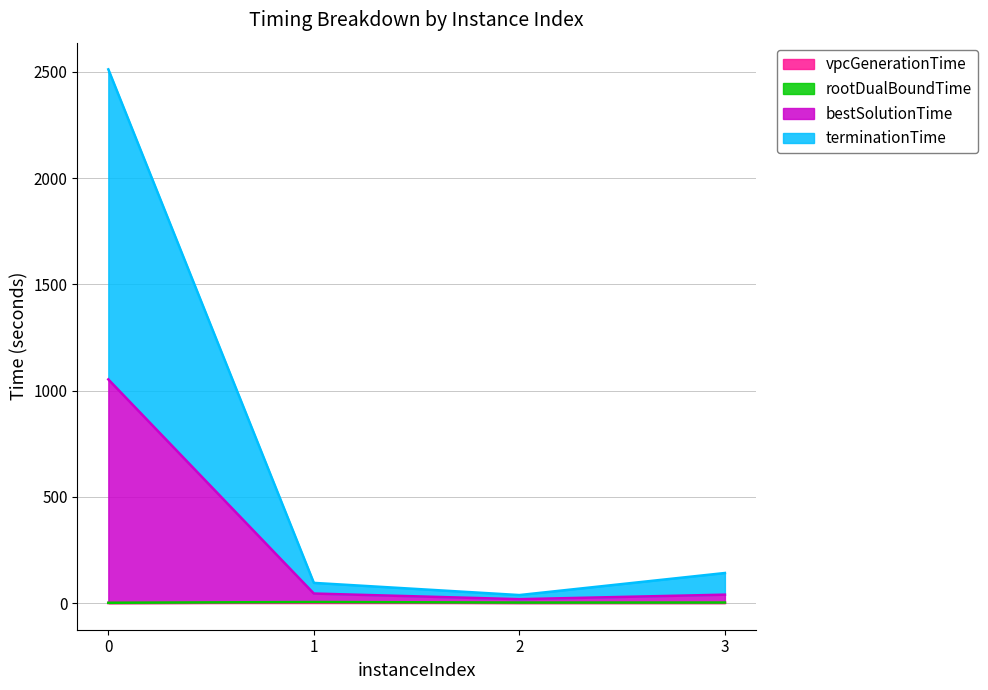

What is the difference between the second highest and minimum values in the terminationTime series?

103.8